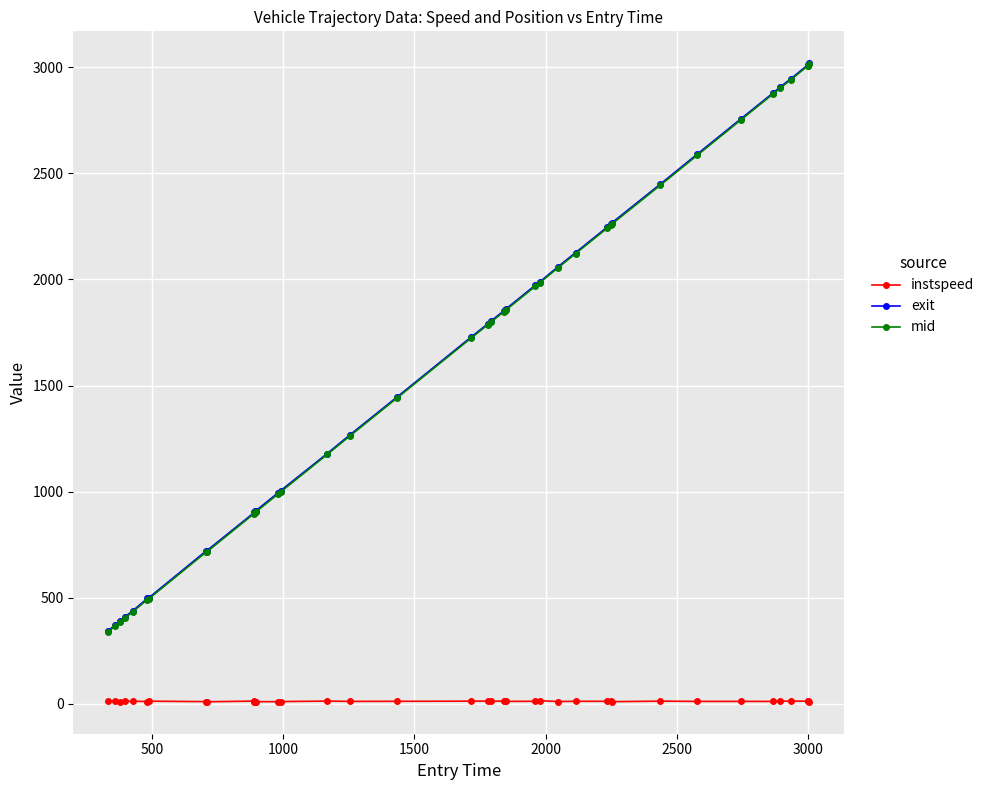

What is the highest value of the instspeed series?

15.2